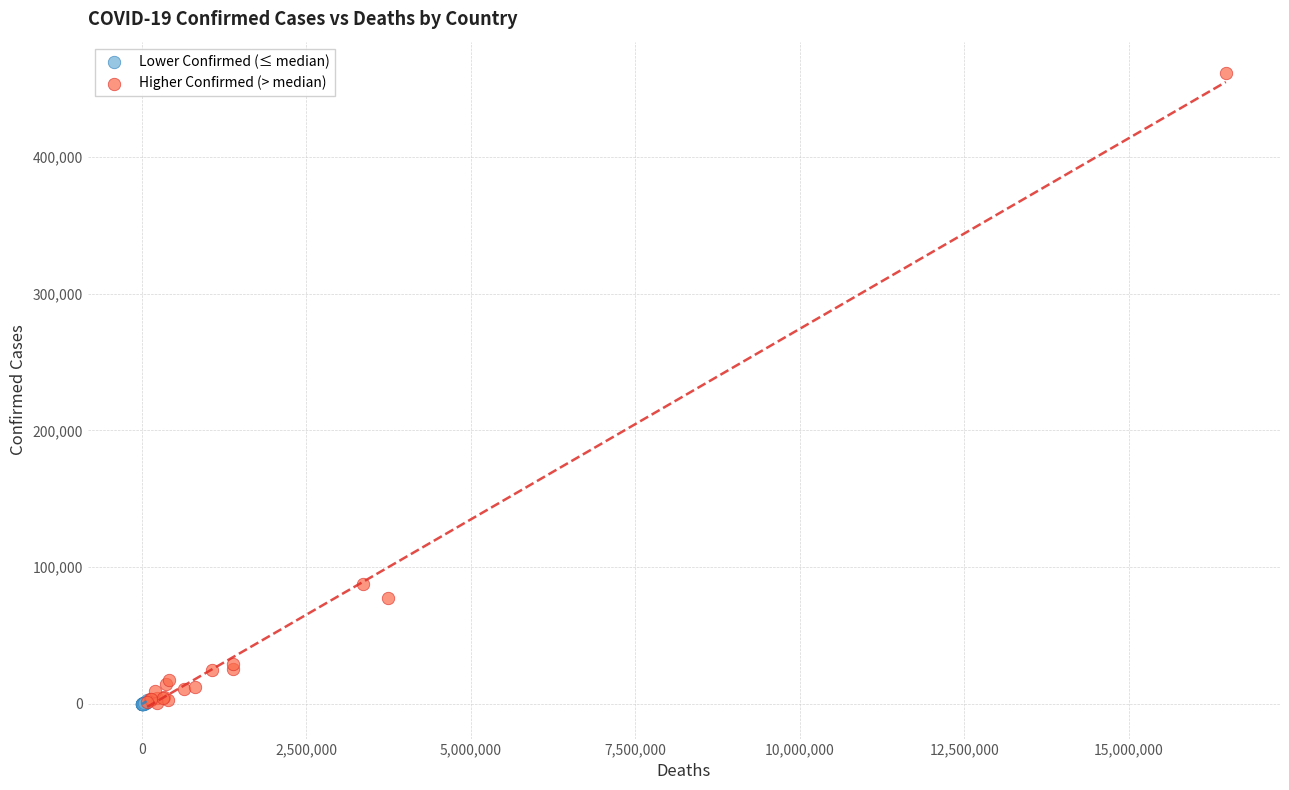

Which series has the largest Y range (max minus min)?

Higher Confirmed (> median)